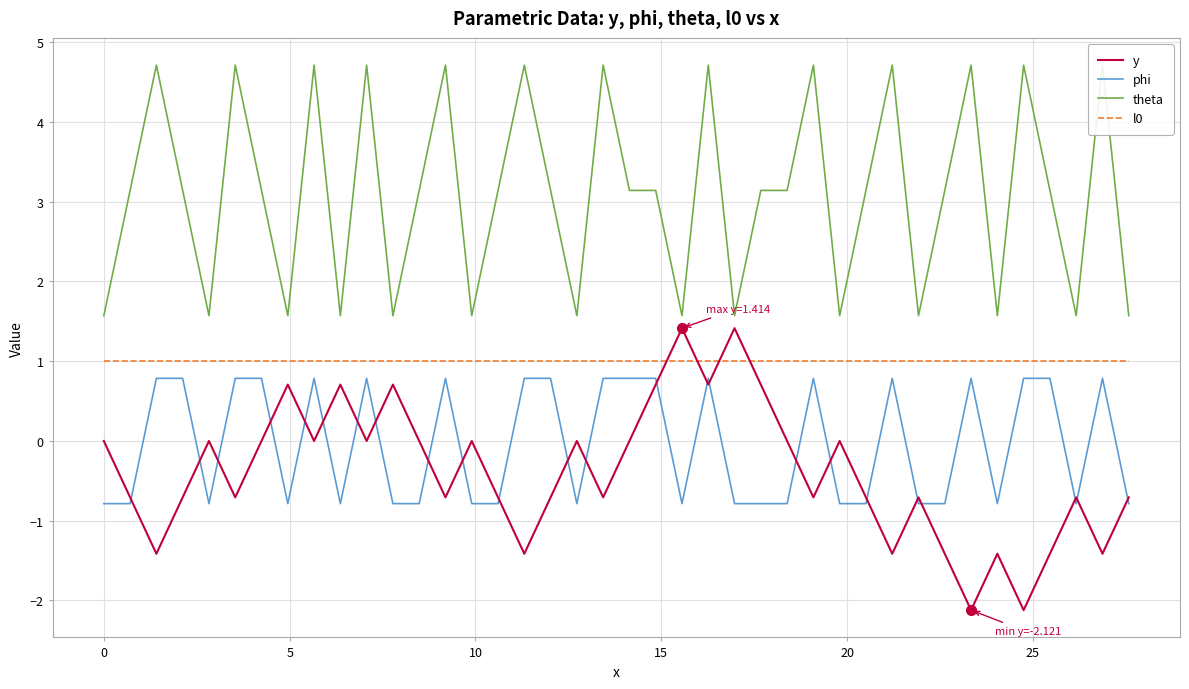

What is the maximum value for phi?

0.8